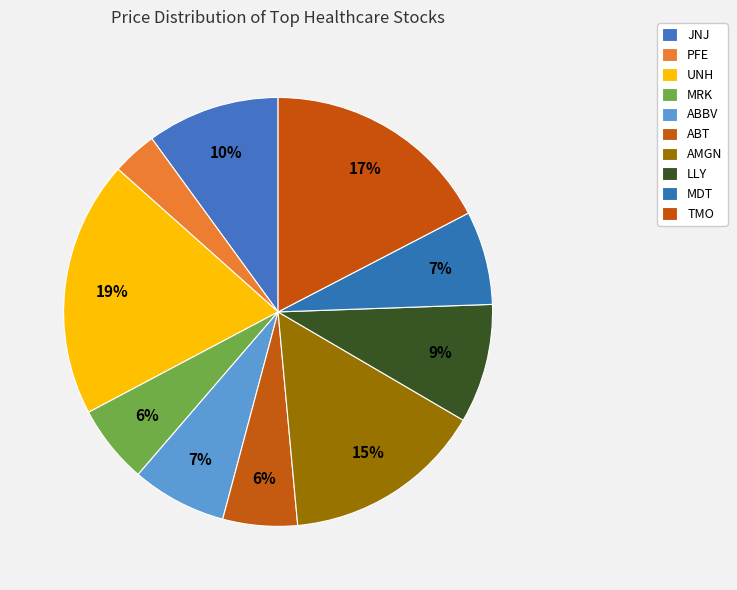

The ABBV slice represents 7% of the pie. True or false?

True